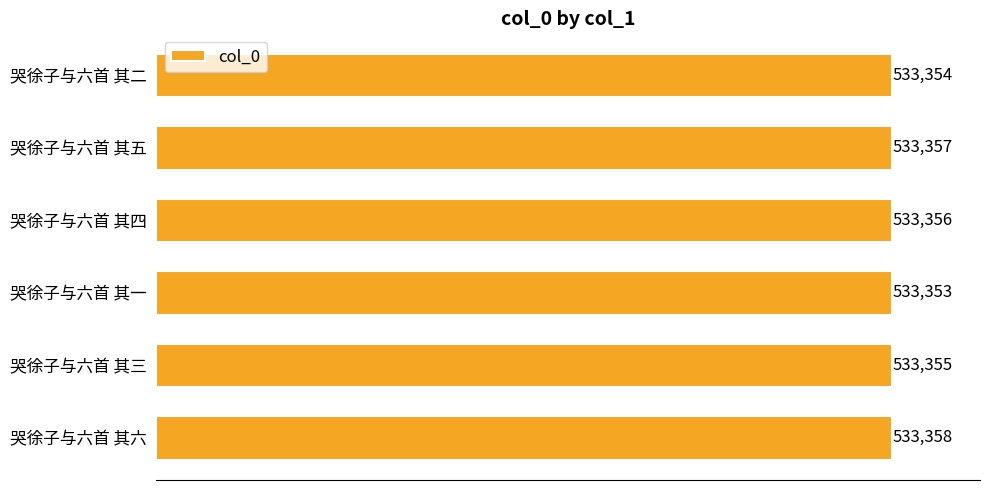

Reading top to bottom, extract all data points from this chart.

哭徐子与六首 其二=533354	哭徐子与六首 其五=533357	哭徐子与六首 其四=533356	哭徐子与六首 其一=533353	哭徐子与六首 其三=533355	哭徐子与六首 其六=533358